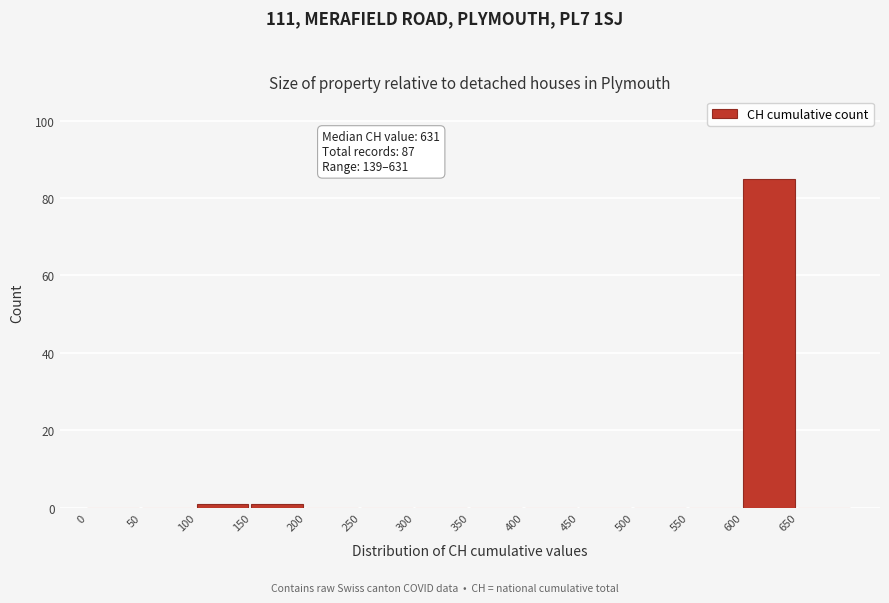

Over which range of the x-axis is the bar tallest?

600 to 650